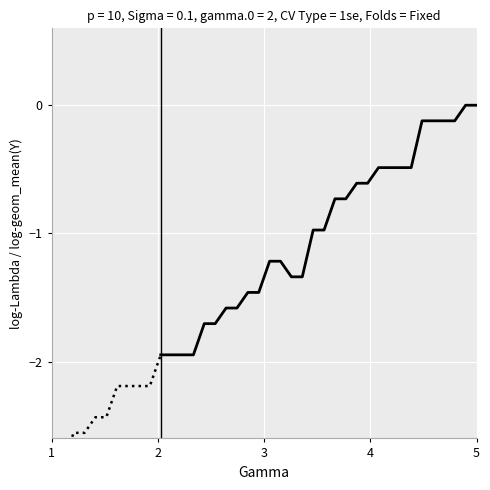

How many lines are shown in the chart?

1